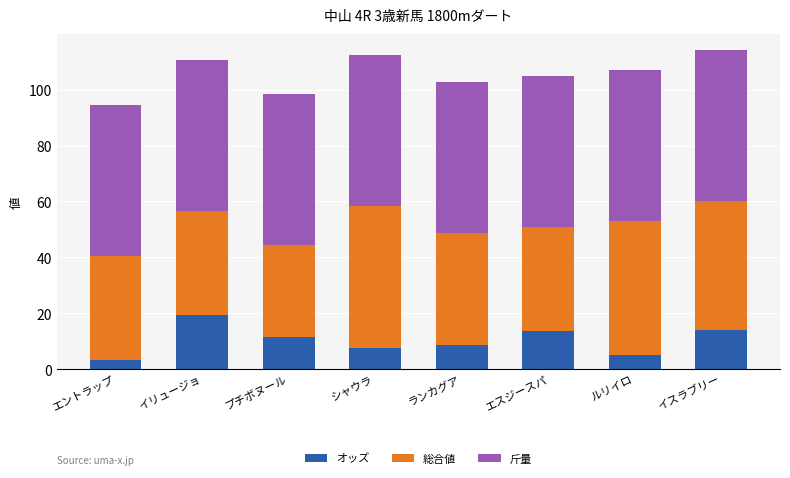

What is the total value across all series at イリュージョ?

110.5